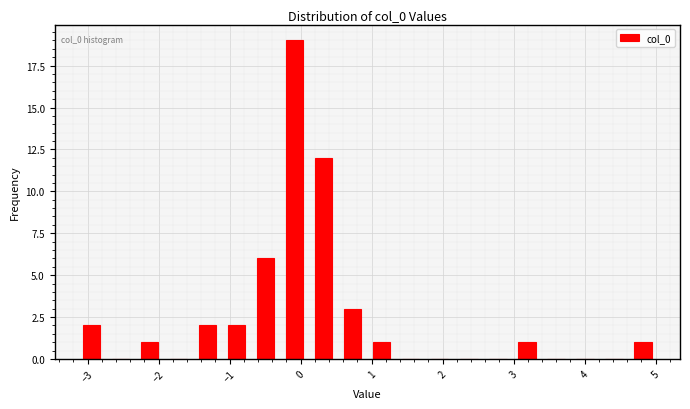

Which range on the x-axis has the tallest bar?

-0.3 to 0.1